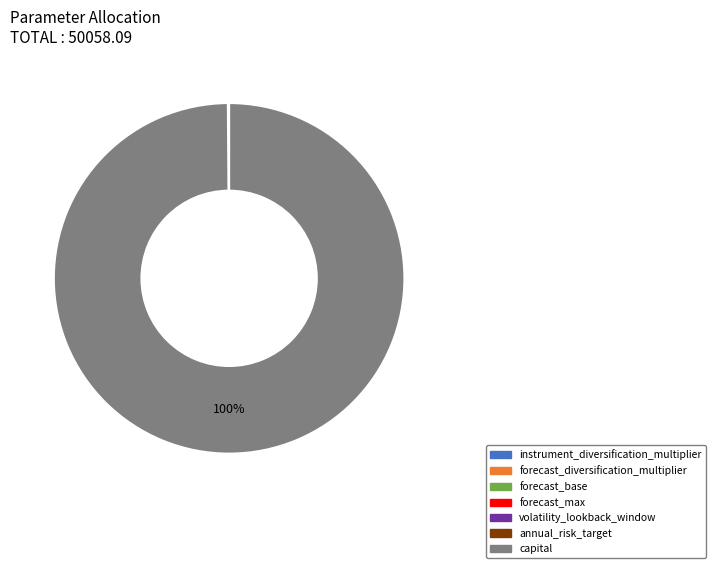

What is the largest slice in the pie chart?

capital